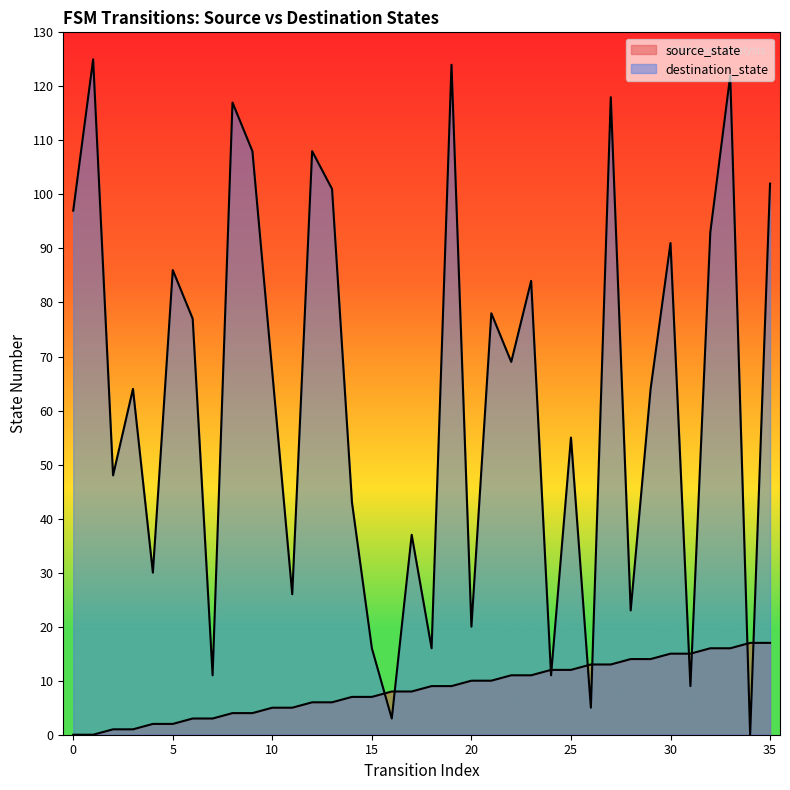

What is the total value across all series at 31?

24